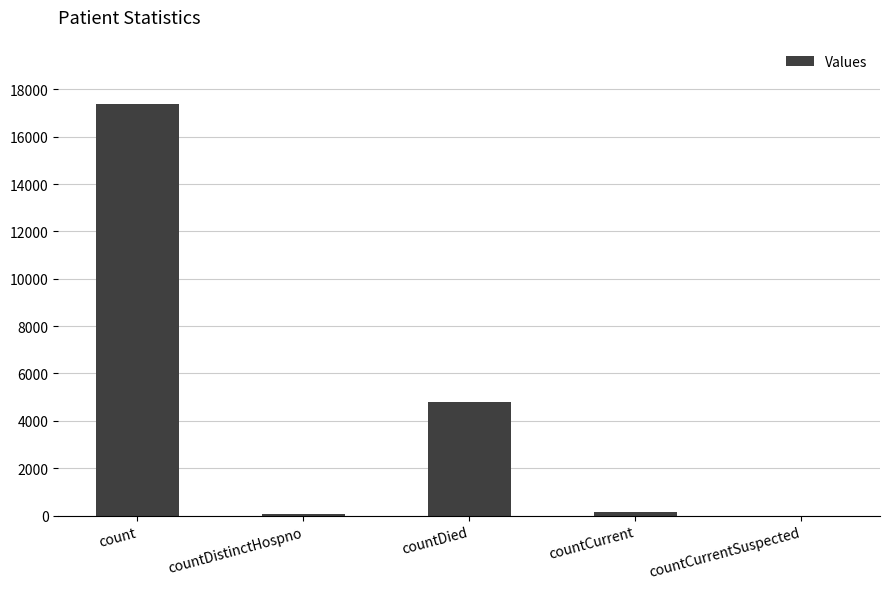

Which has a higher value, countCurrentSuspected or countDied?

countDied